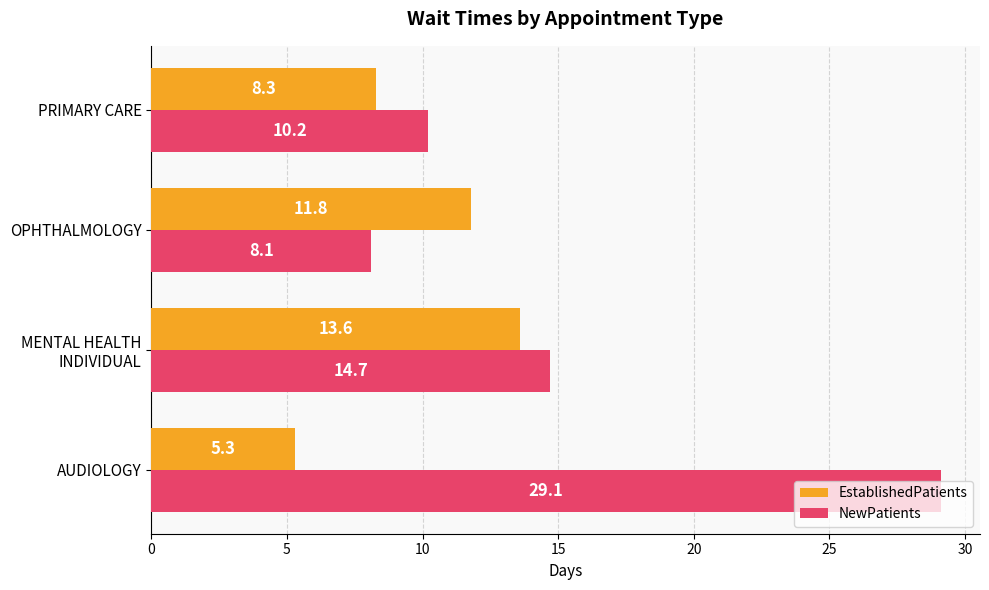

True or false: EstablishedPatients has a value of 8.8 at AUDIOLOGY.

False